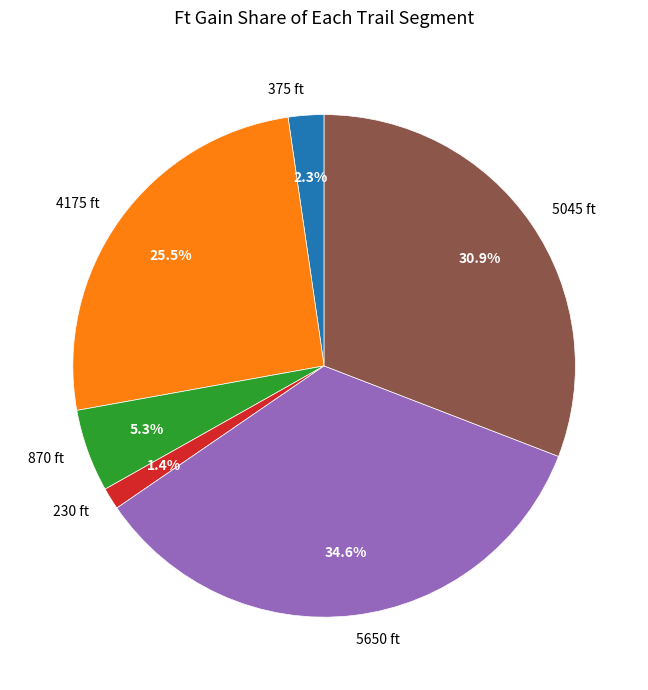

Do 4175 and 230 together represent more than half of the pie?

No